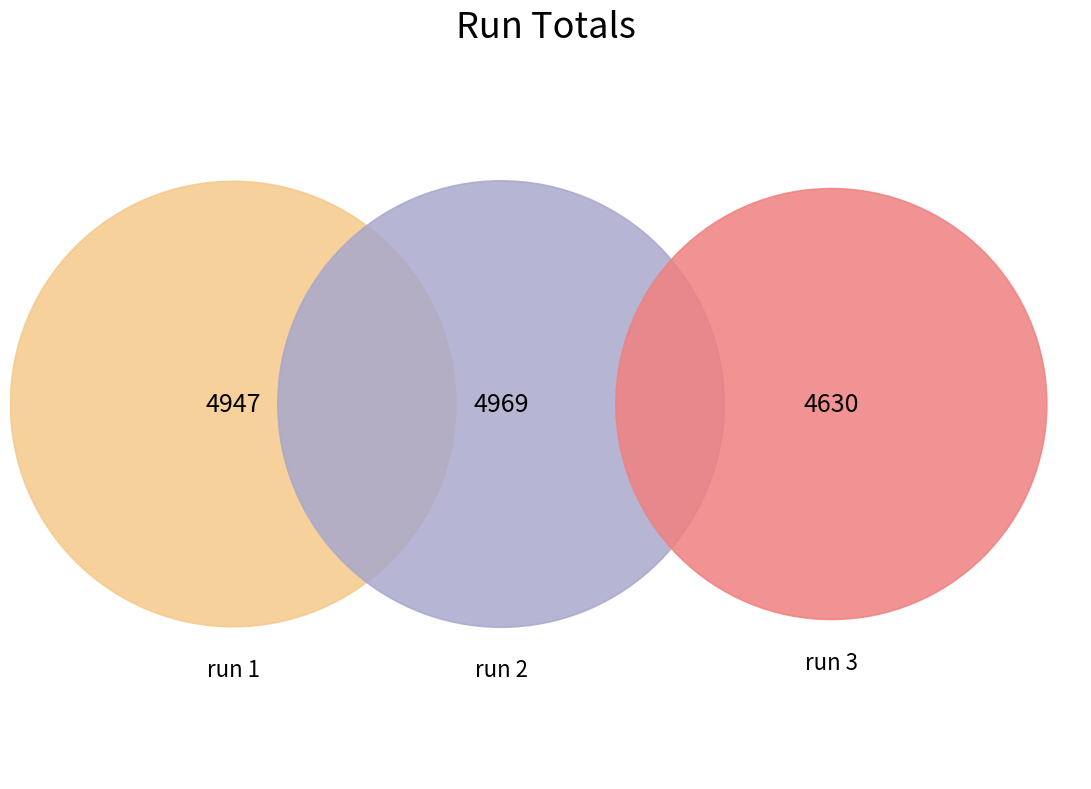

Does 4 account for over 50% of the chart?

No